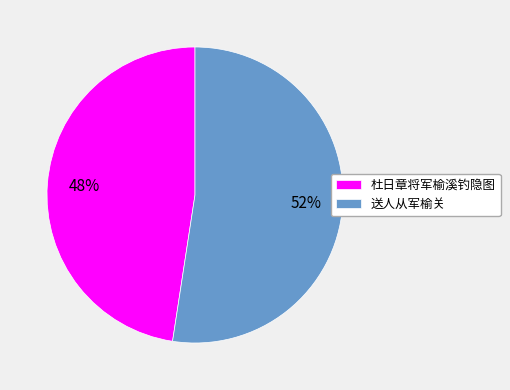

How many segments does this pie chart have?

2